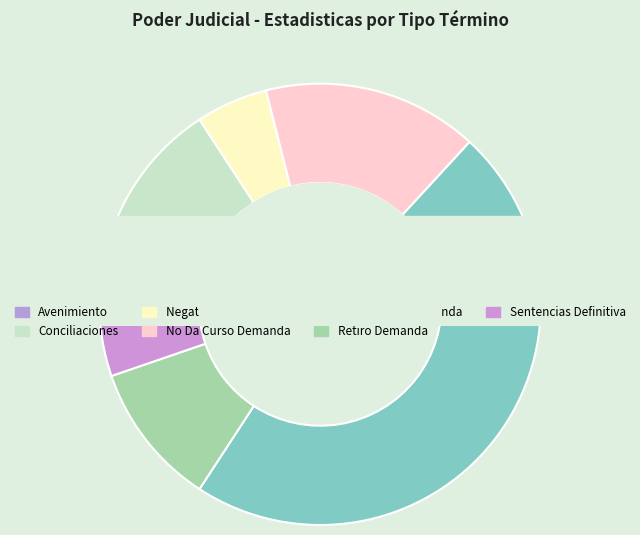

Is the sum of No Da Curso Demanda and Conciliaciones greater than half?

No